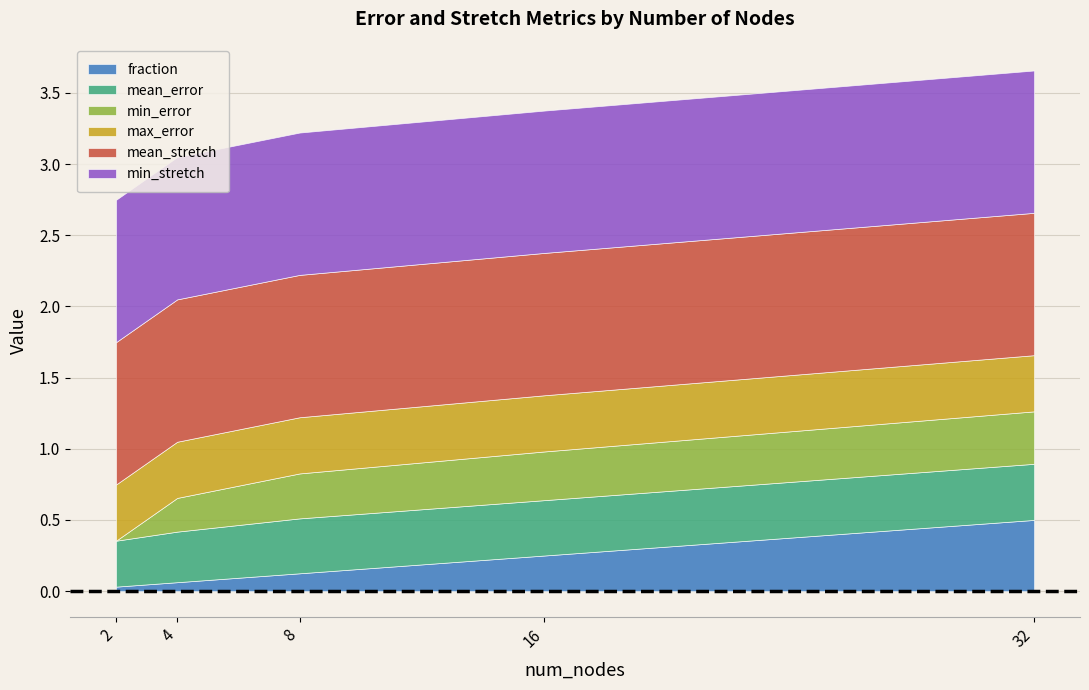

What is the difference between the highest and lowest values at 2?

1.0